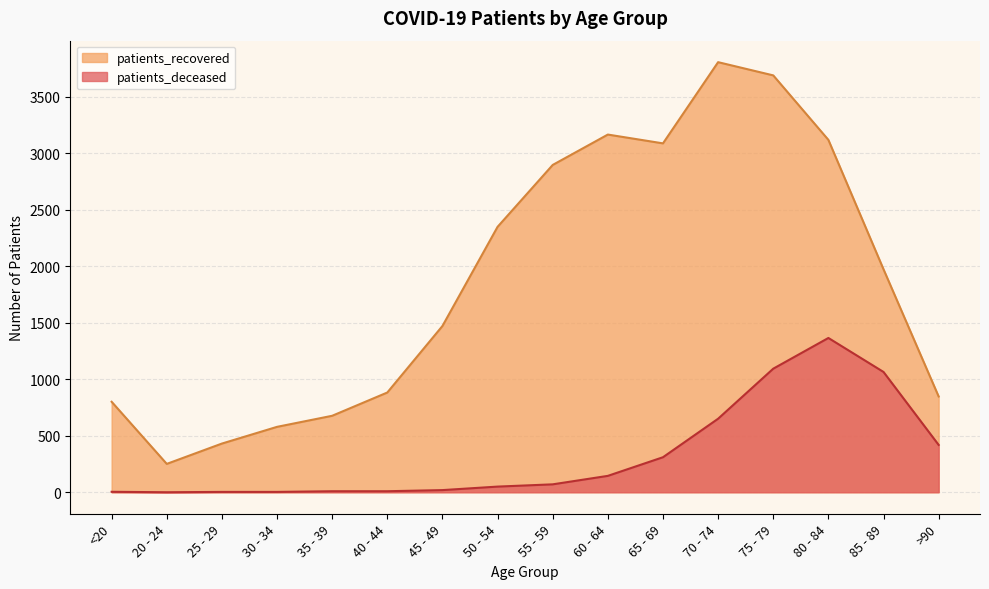

At which label does patients_deceased reach its peak?

80 - 84